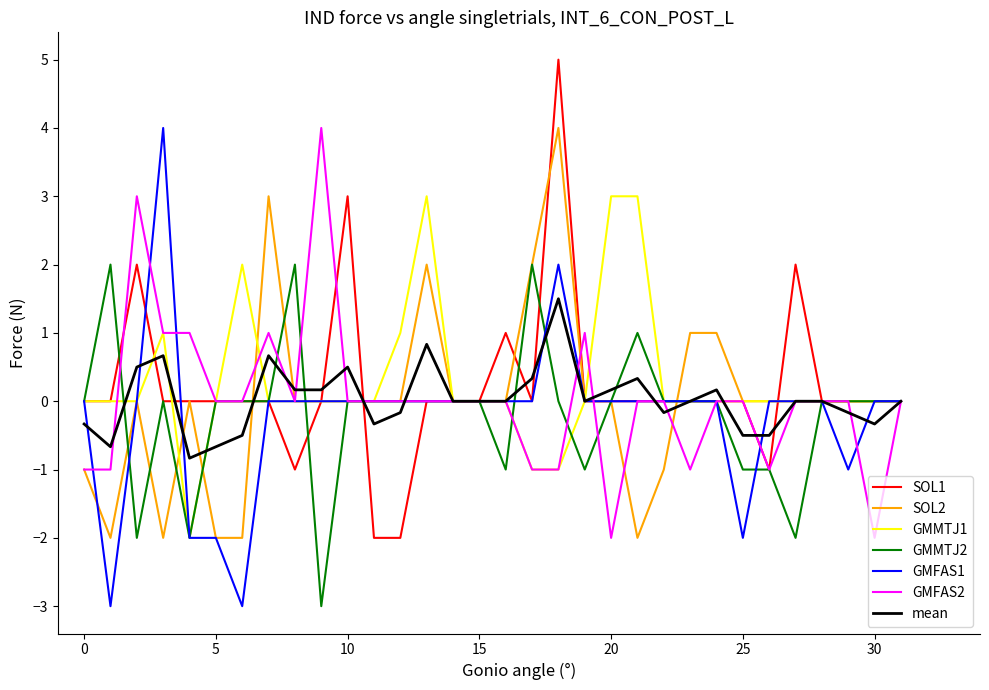

What is the minimum value for SOL1?

-2.0